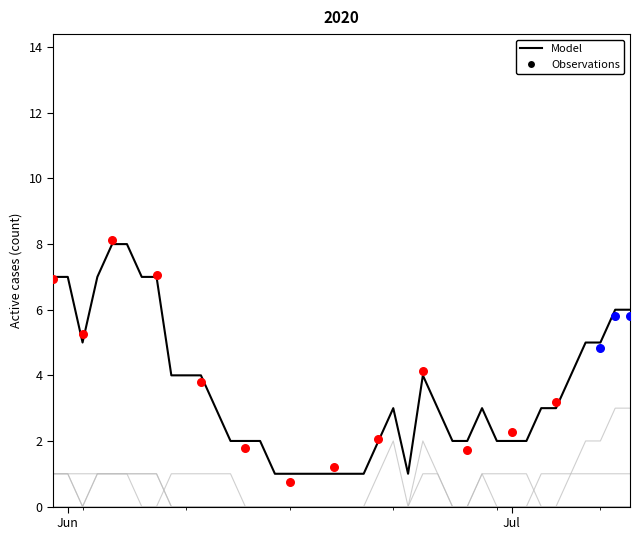

At which category is the sum across all series the highest?

2020-06-04